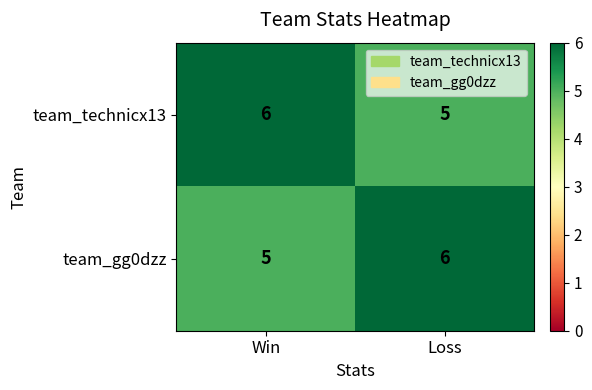

What is the average value of the team_technicx13 series?

6